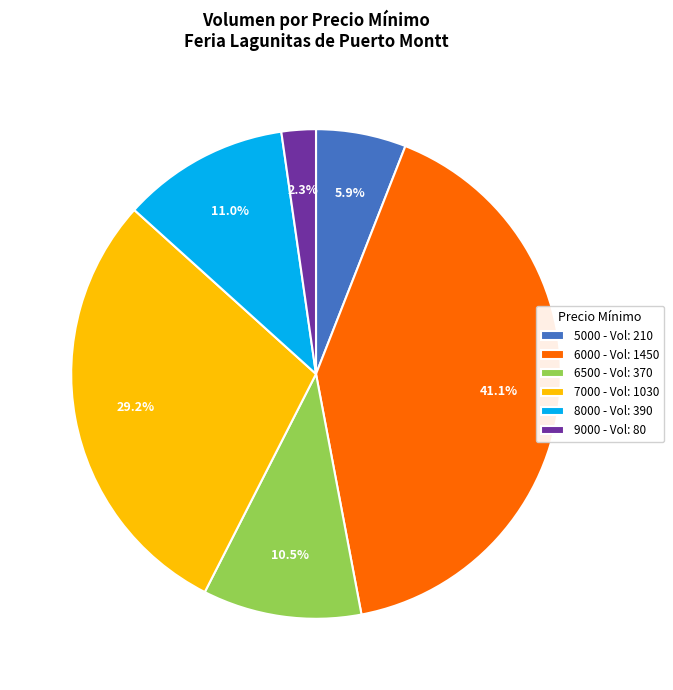

Does 9000 - Vol: 80 represent more than half of the total?

No